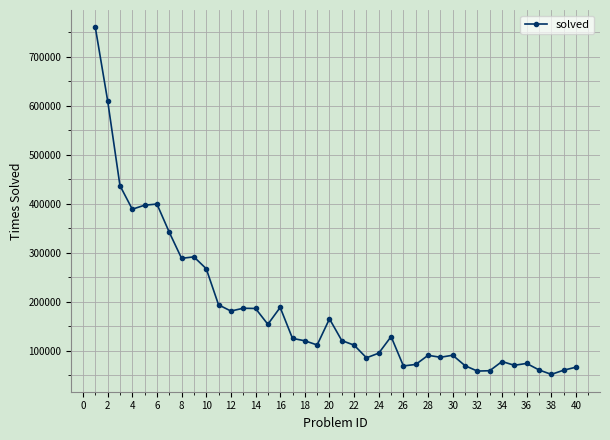

What is the value of the 29th point from the left?

86895